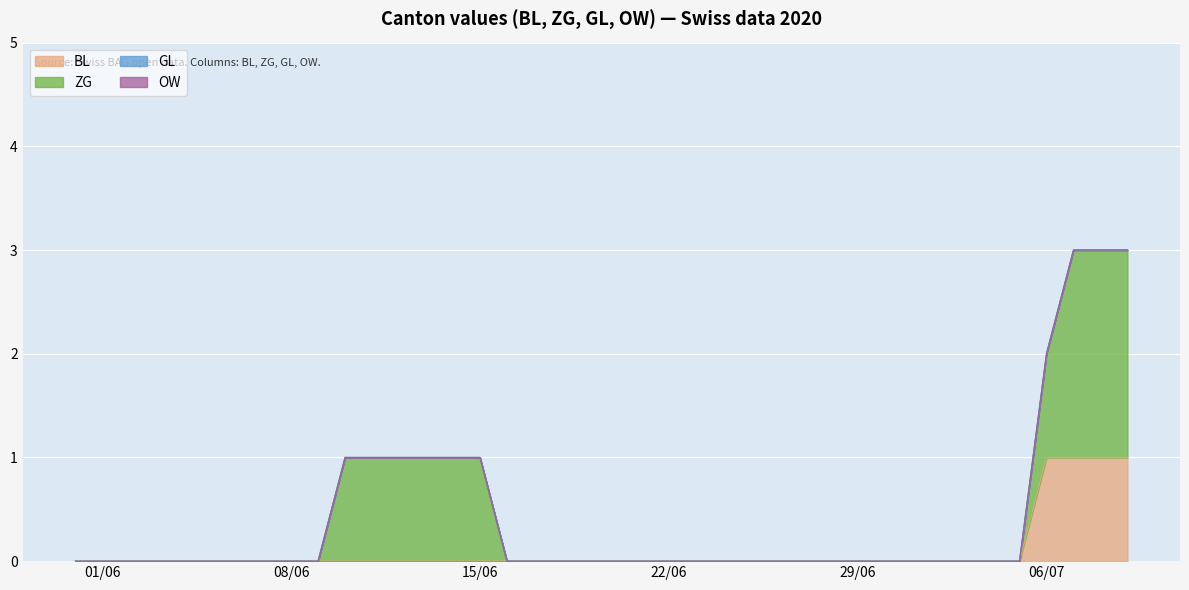

Which series has the widest spread of values?

ZG